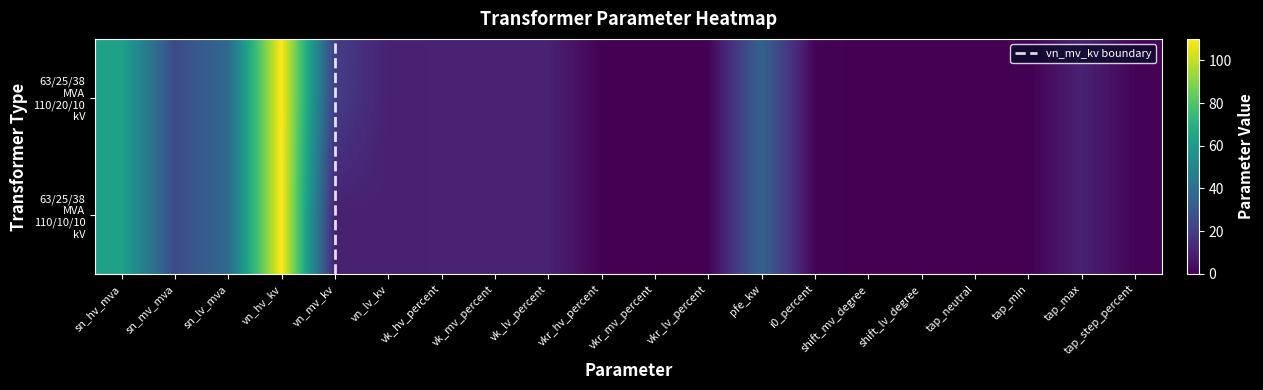

Reading left to right, extract all data points from this chart.

63/25/38 MVA 110/20/10 kV: 63.0	25.0	38.0	110.0	20.0	10.0	10.4	10.4	10.4	0.3	0.3	0.3	35.0	0.9	0.0	0.0	0.0	0.0	10.0	1.2
63/25/38 MVA 110/10/10 kV: 63.0	25.0	38.0	110.0	10.0	10.0	10.4	10.4	10.4	0.3	0.3	0.3	35.0	0.9	0.0	0.0	0.0	0.0	10.0	1.2